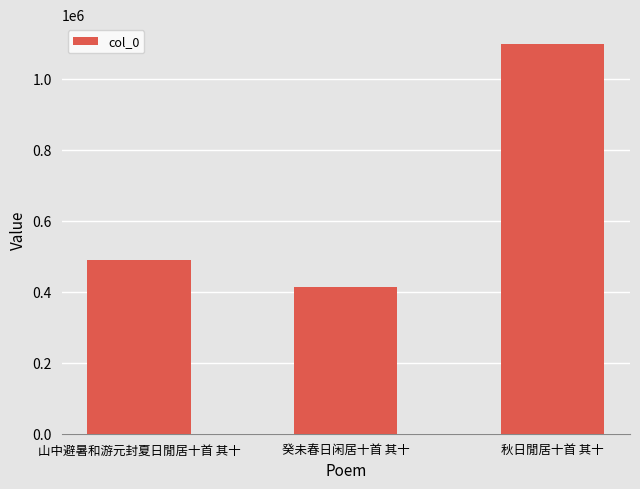

Count the number of categories in the chart.

3